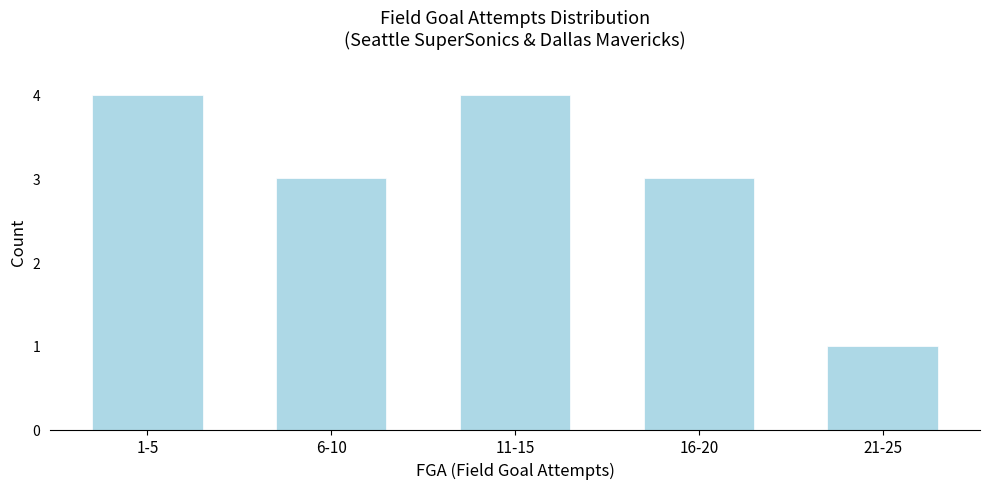

Reading left to right, transcribe all the data shown in this chart.

1-5=4	6-10=3	11-15=4	16-20=3	21-25=1